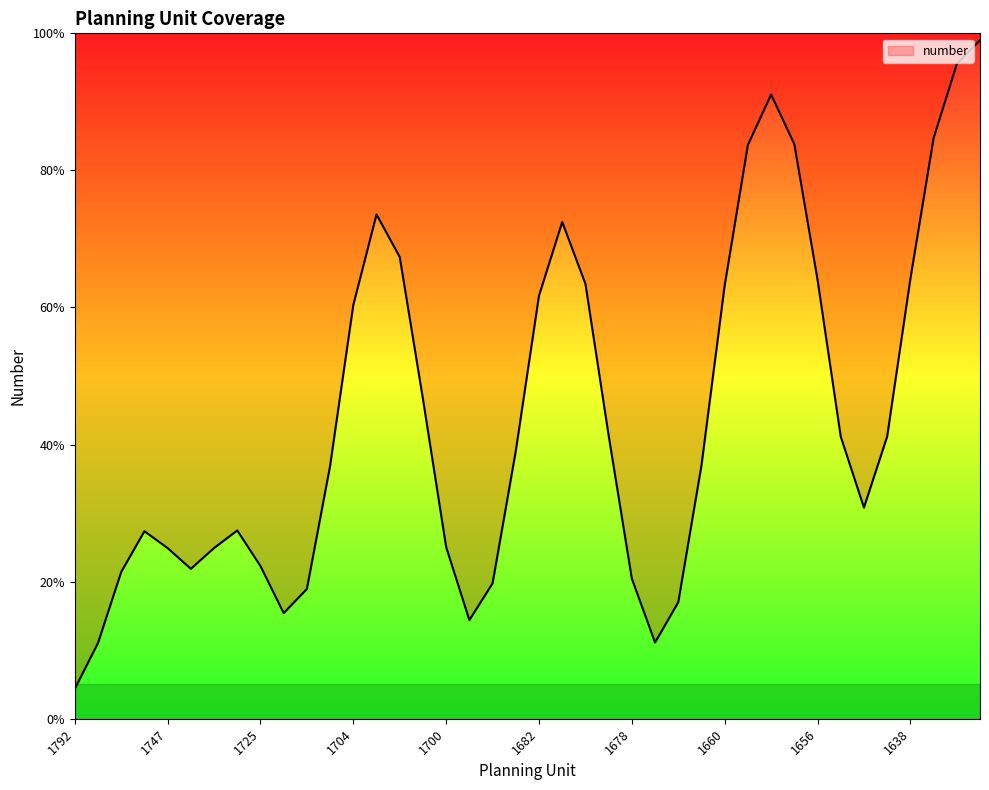

Does the chart have visible grid lines?

No